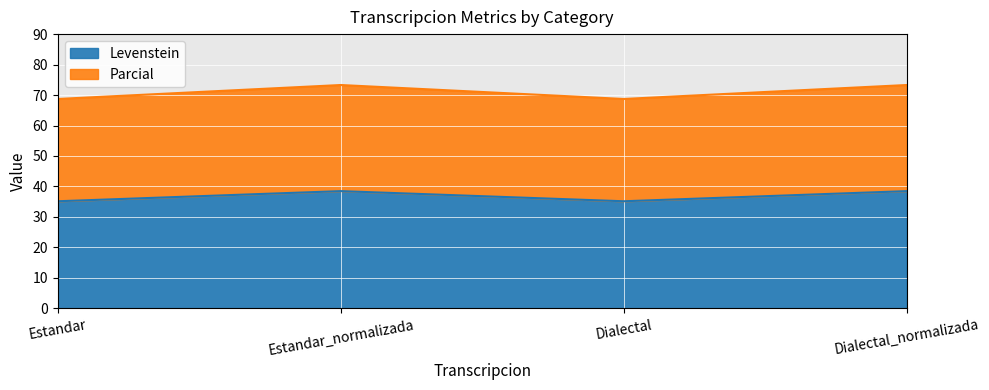

What is the label of the 3rd point from the left?

Dialectal